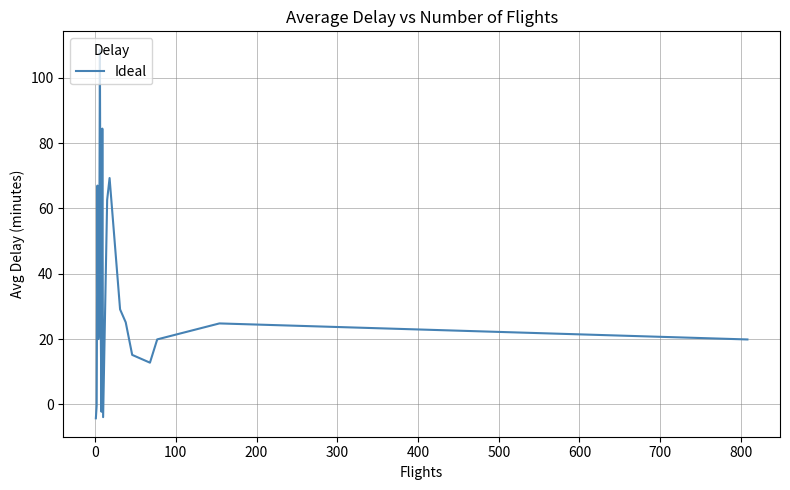

How many values are below 22?

9